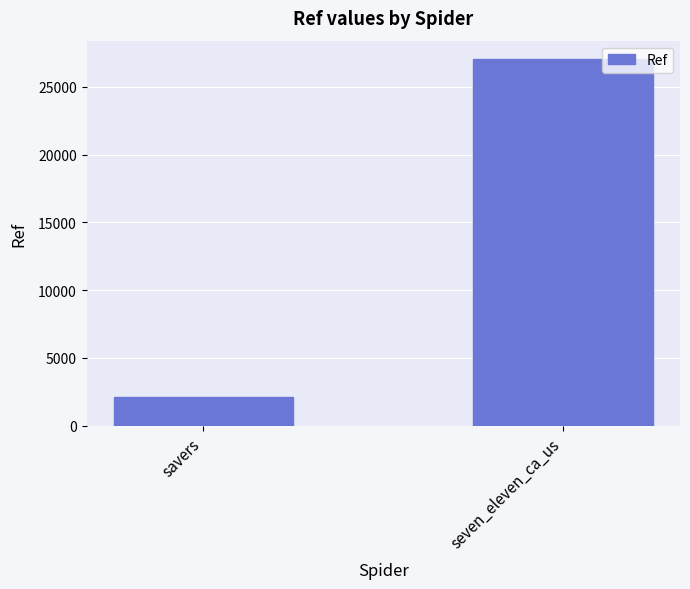

Reading left to right, extract all data points from this chart.

savers=2098	seven_eleven_ca_us=27052